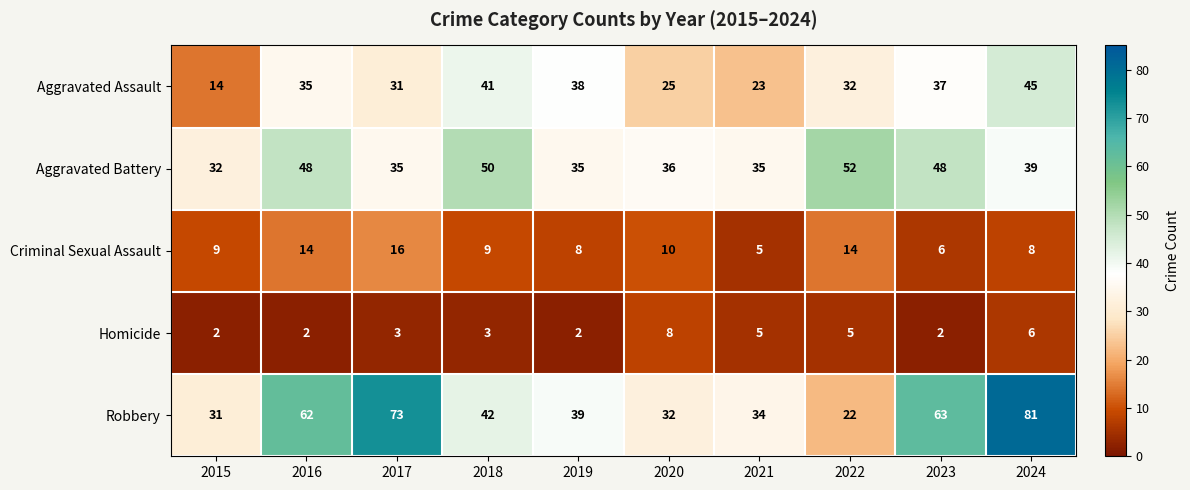

Between 2021 and 2024, which series saw the biggest shift?

Robbery